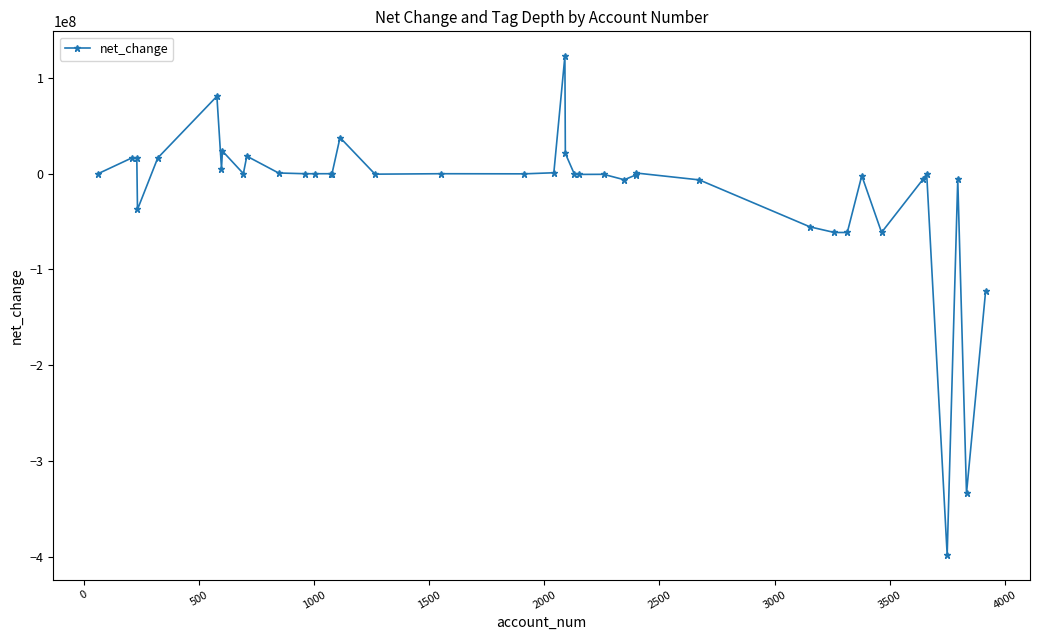

True or false: the data has more than 2 interior local peaks.

True